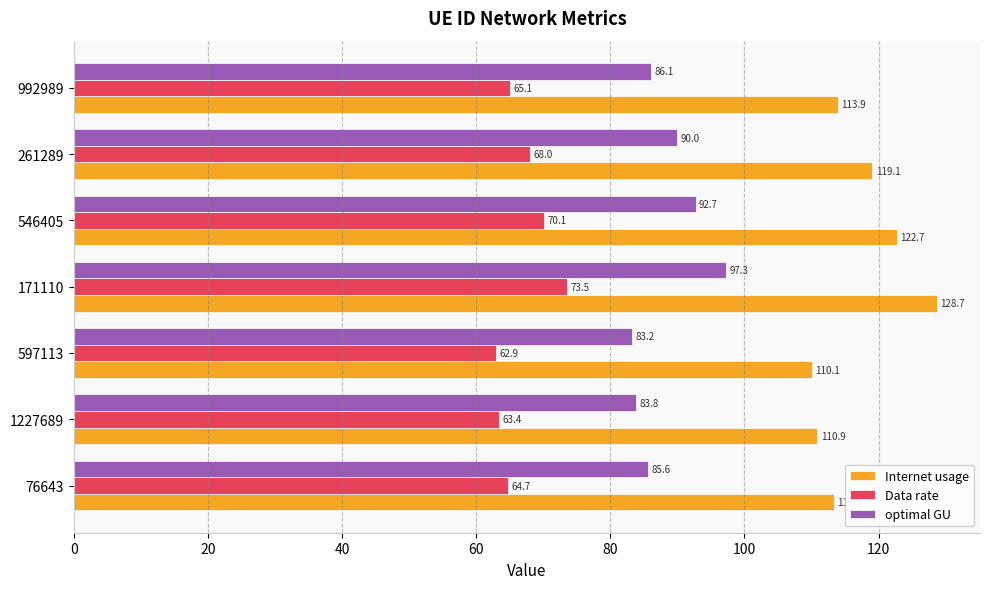

Is the value of Internet usage at 992989 greater than the value of Data rate at 261289?

Yes